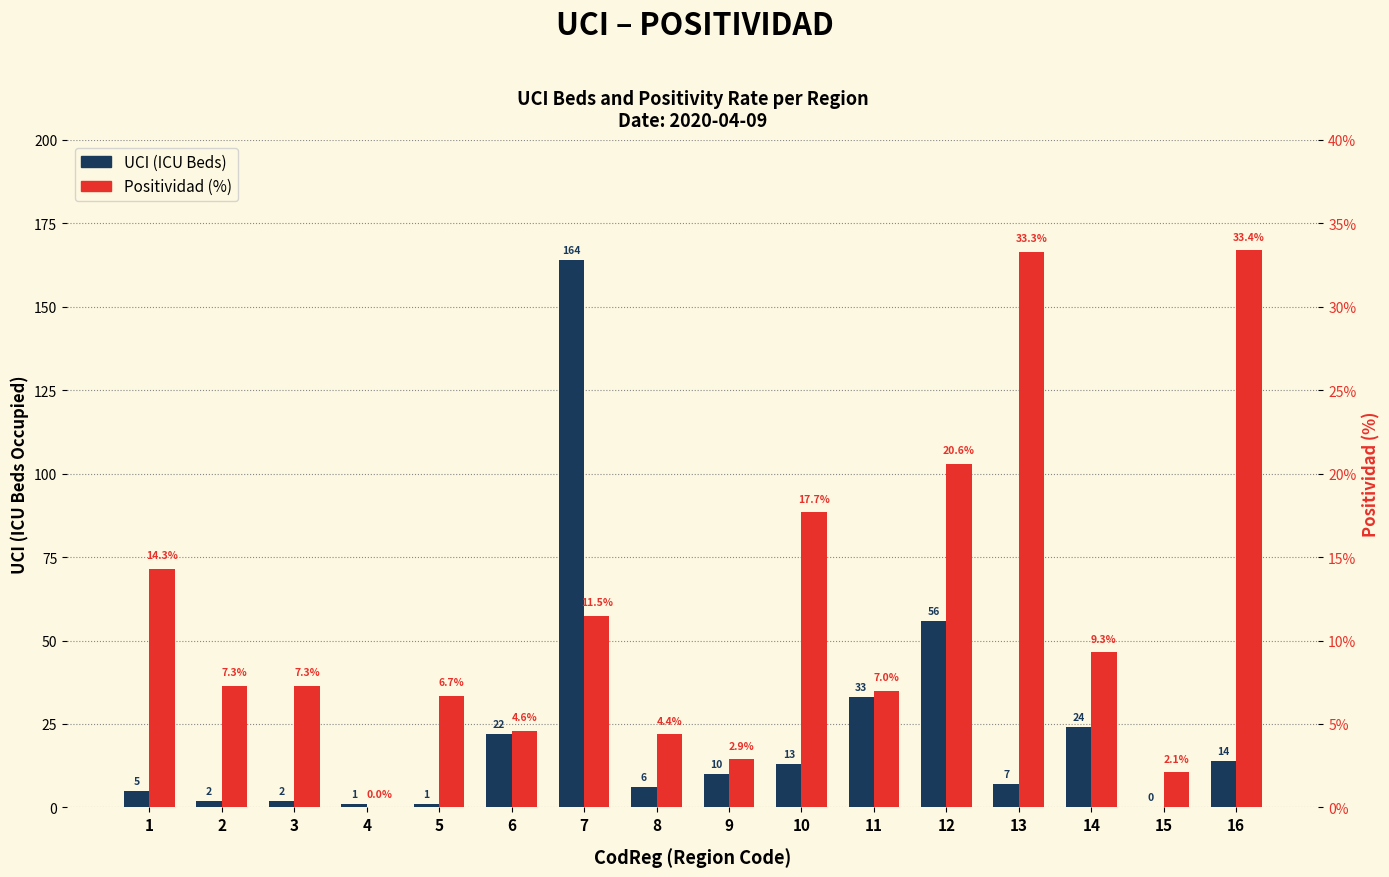

Where does the UCI series first go above 10?

6